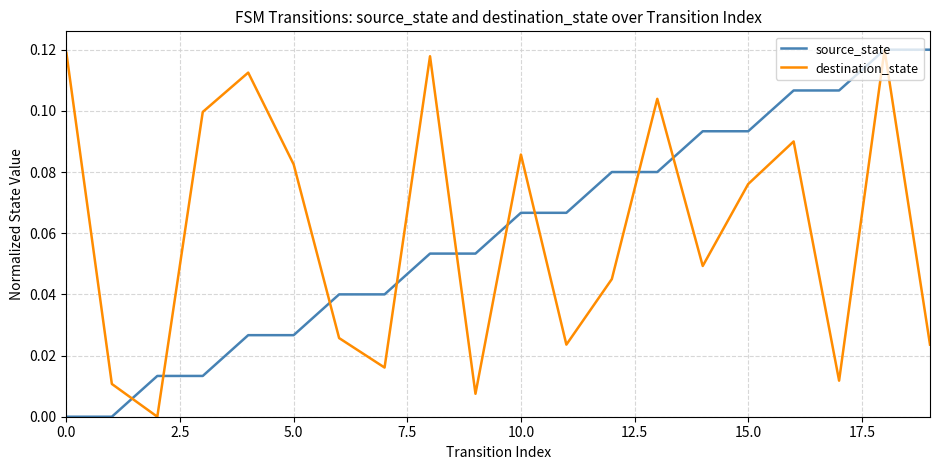

Does the chart display data point markers on the line(s)?

No